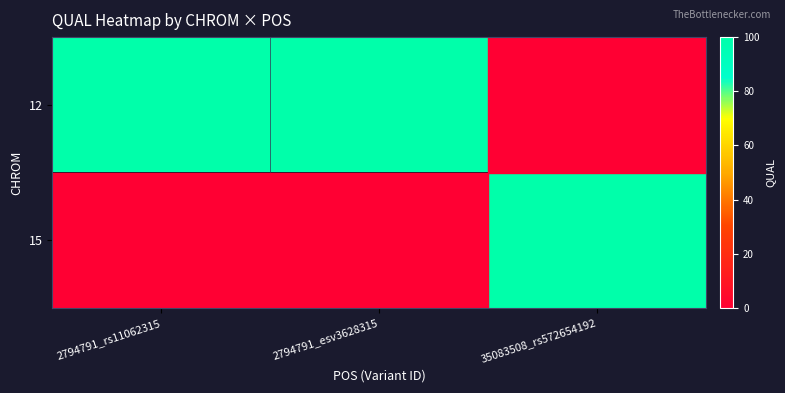

Which label corresponds to the smallest value in the chart?

35083508_rs572654192